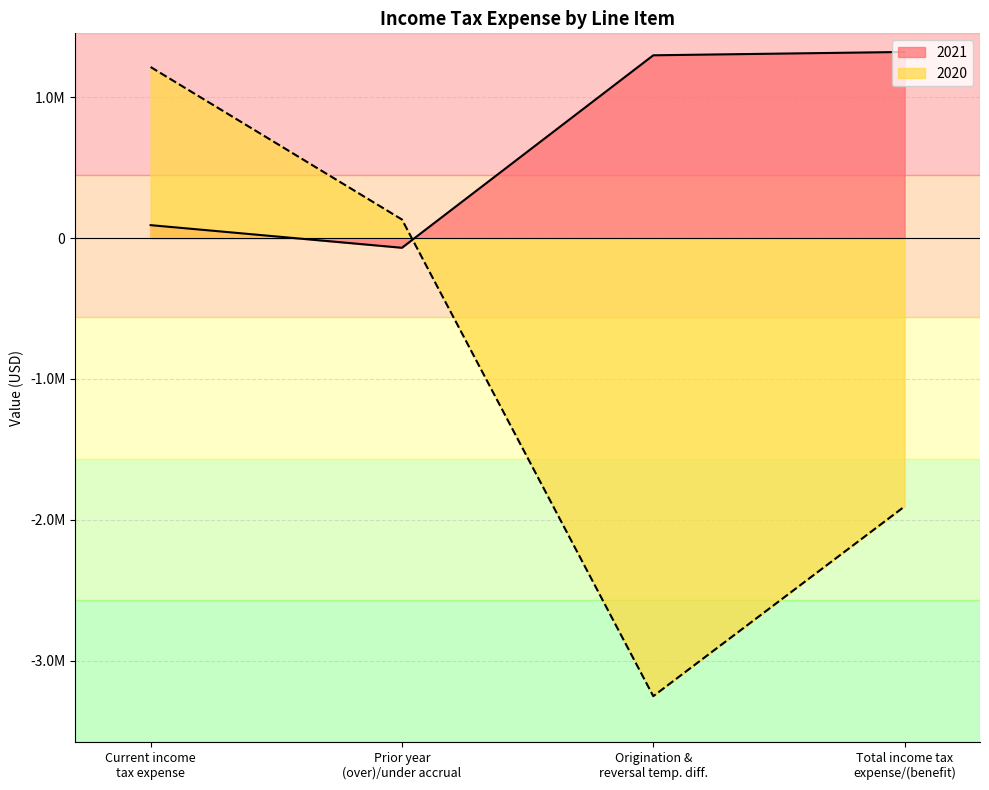

What are all the series names shown in the legend?

2021, 2020